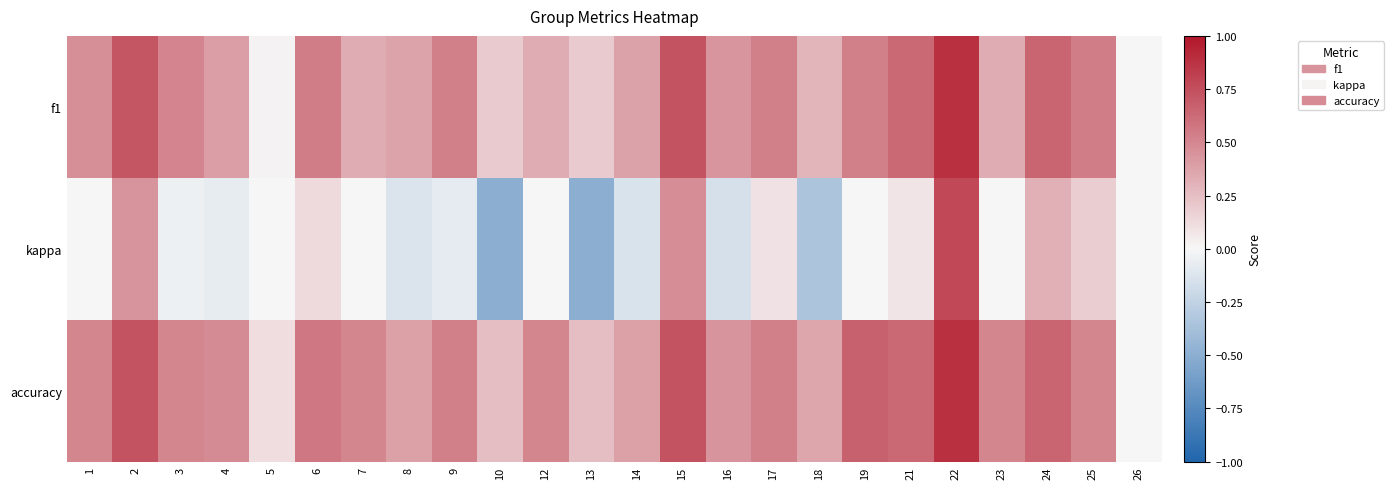

Reading left to right, what are all the values shown in this chart?

f1: 1=0.5	2=0.7	3=0.5	4=0.4	5=0.0	6=0.5	7=0.3	8=0.4	9=0.5	10=0.2	12=0.3	13=0.2	14=0.4	15=0.7	16=0.4	17=0.5	18=0.3	19=0.5	21=0.6	22=0.9	23=0.3	24=0.7	25=0.5	26=0.0
kappa: 1=0.0	2=0.4	3=-0.0	4=-0.1	5=0.0	6=0.1	7=0.0	8=-0.1	9=-0.1	10=-0.5	12=0.0	13=-0.5	14=-0.1	15=0.5	16=-0.2	17=0.1	18=-0.4	19=0.0	21=0.1	22=0.8	23=0.0	24=0.3	25=0.2	26=0.0
accuracy: 1=0.5	2=0.7	3=0.5	4=0.5	5=0.1	6=0.6	7=0.5	8=0.4	9=0.5	10=0.2	12=0.5	13=0.2	14=0.4	15=0.7	16=0.4	17=0.5	18=0.4	19=0.7	21=0.6	22=0.9	23=0.5	24=0.7	25=0.5	26=0.0